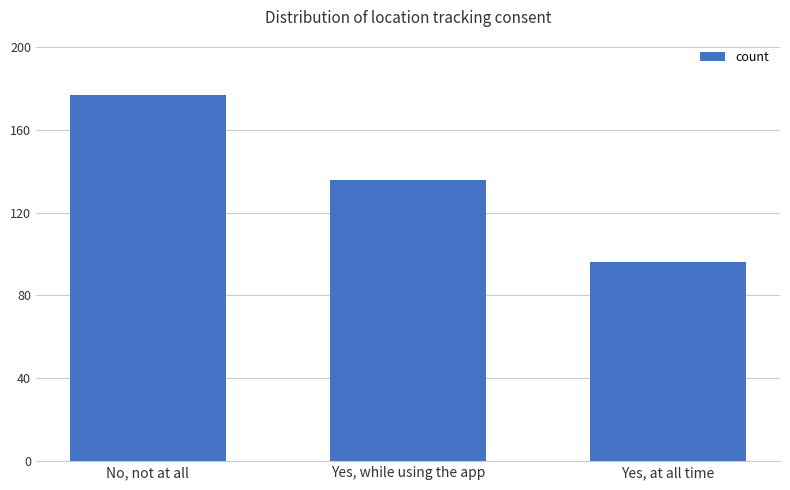

Which label corresponds to the largest value in the chart?

No, not at all